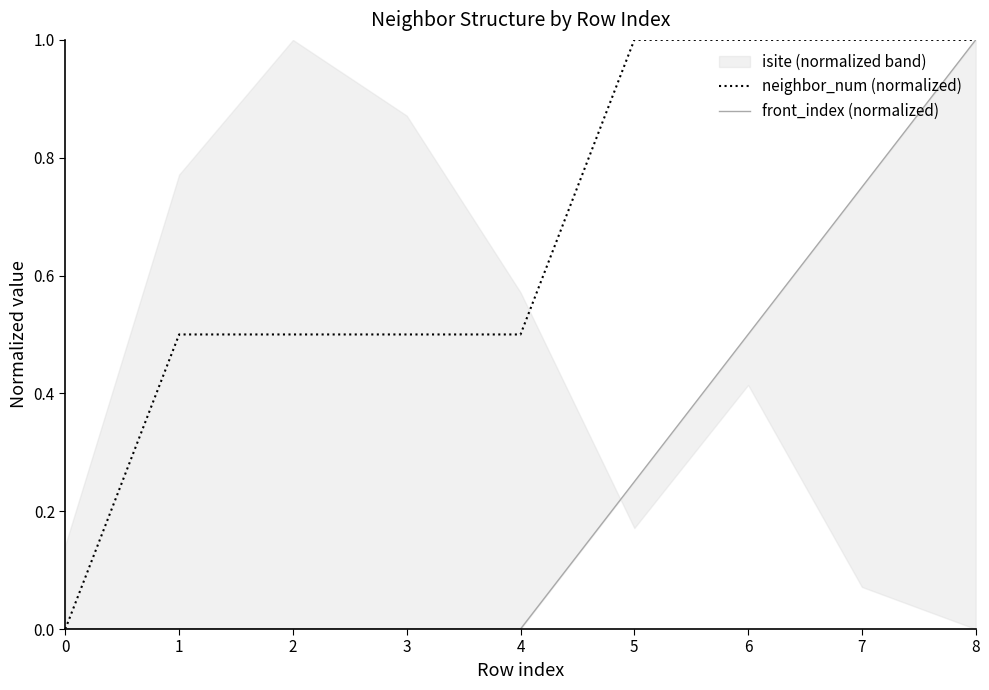

Is it true that front_index (normalized) equals 0.8 at 7?

True